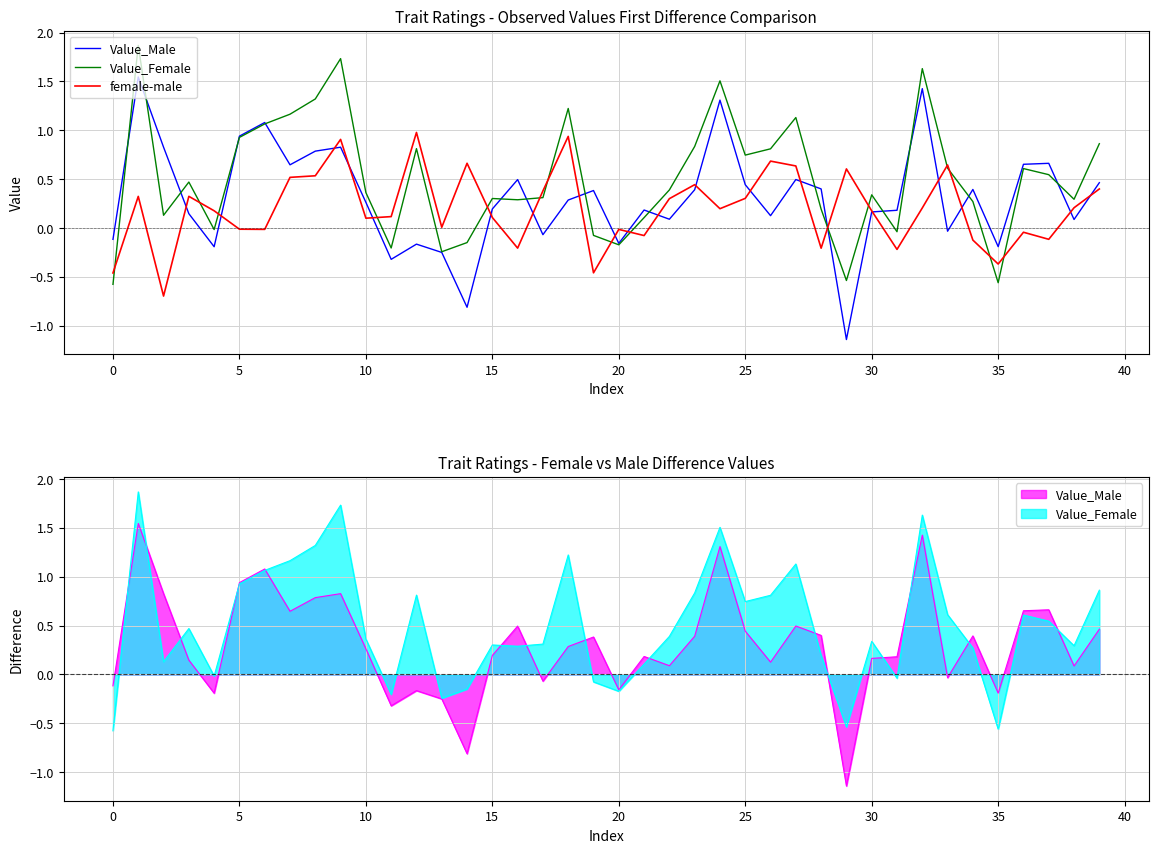

Count the number of categories in the chart.

40